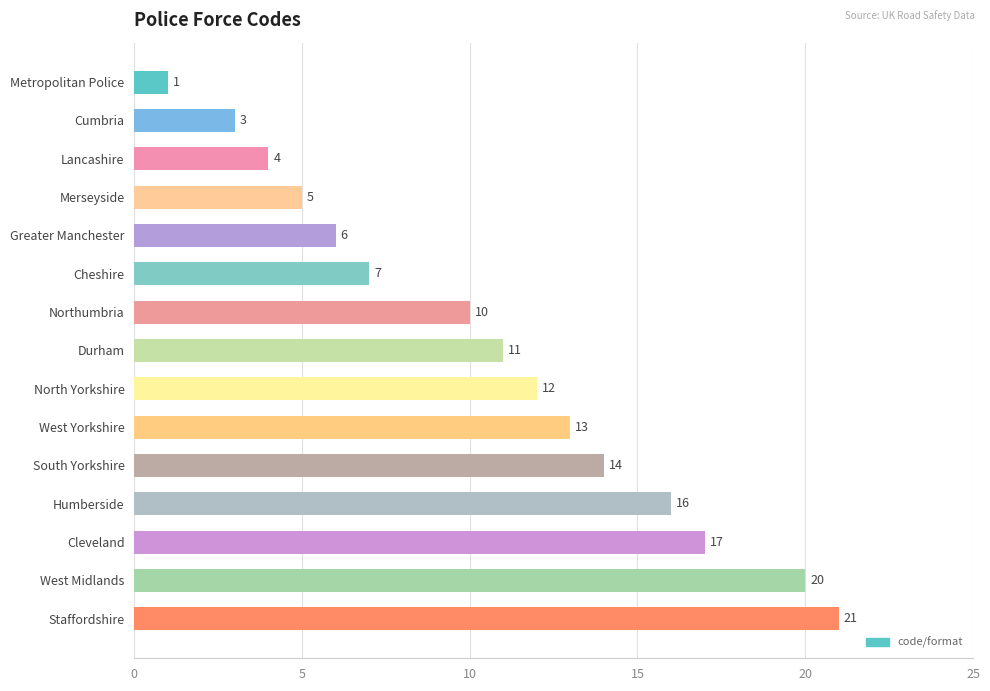

Count the number of data series in this chart.

1